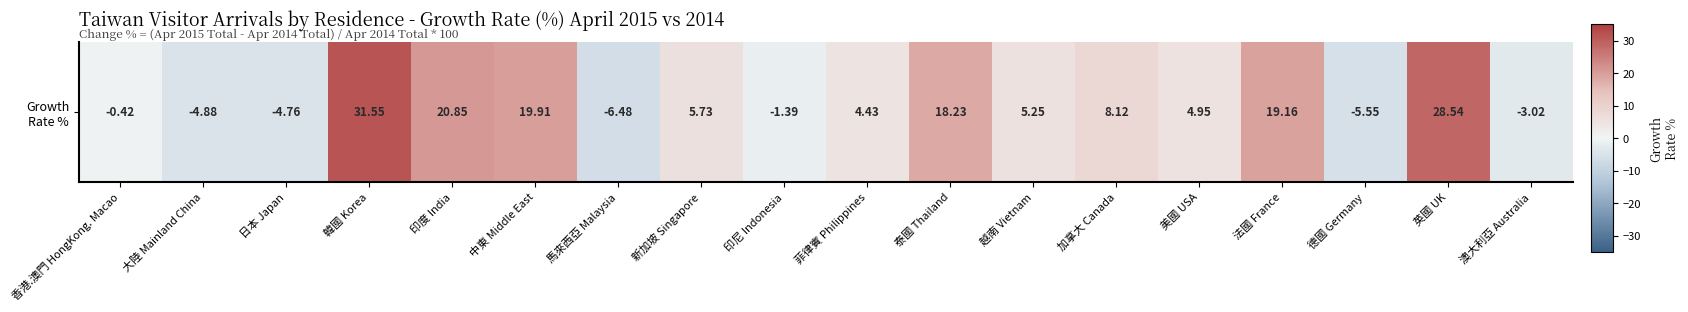

How many values are above zero?

11